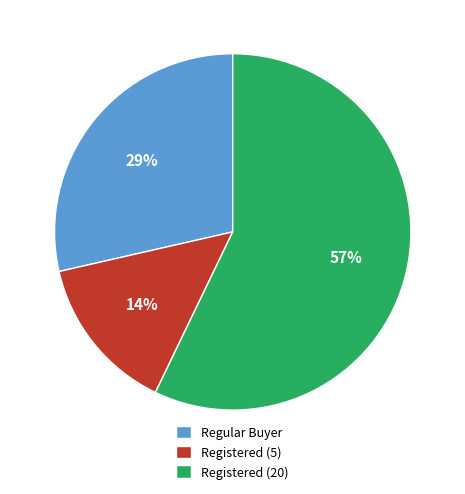

Approximately how many times larger is the value at Regular Buyer compared to Registered (20)?

0.5